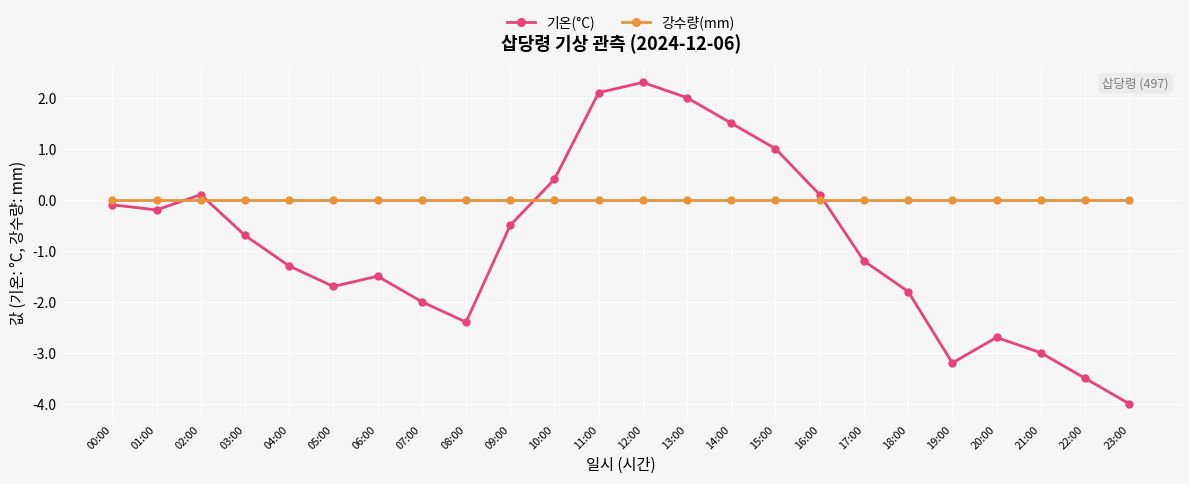

How many lines are shown in the chart?

2